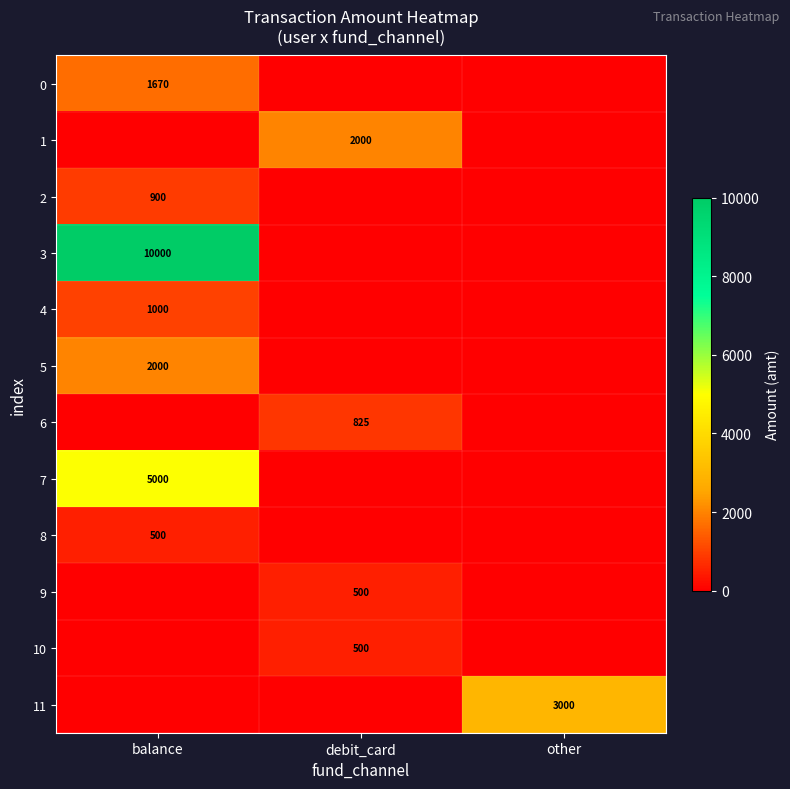

How many data points does each series have?

3